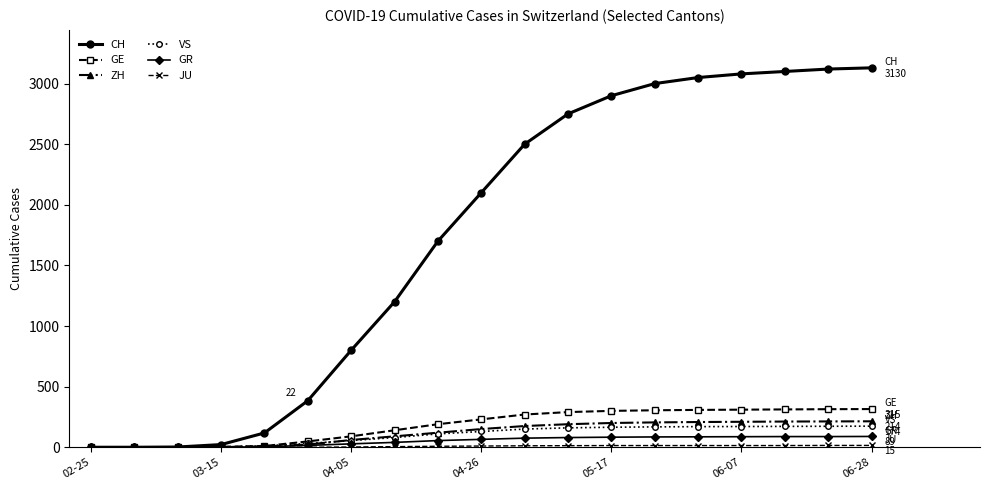

What is the maximum value for CH?

3130